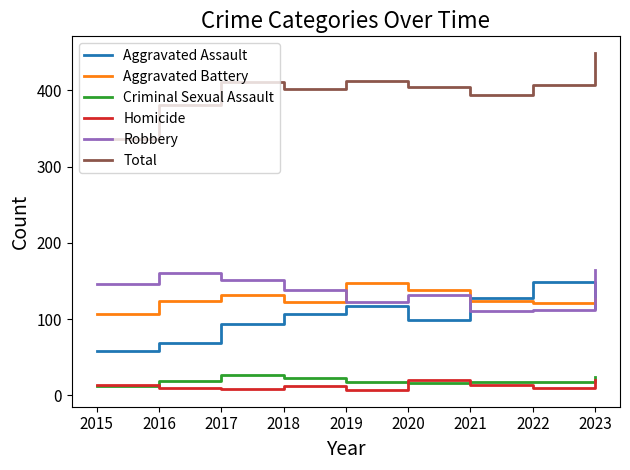

What value does the Robbery series have at 2020?

132